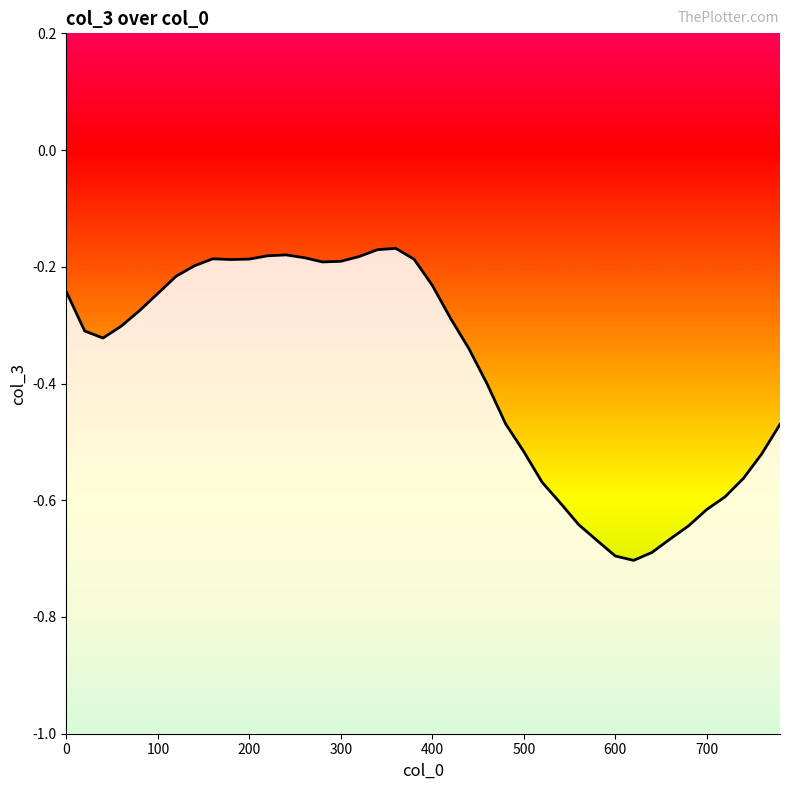

Does the chart have visible grid lines?

No